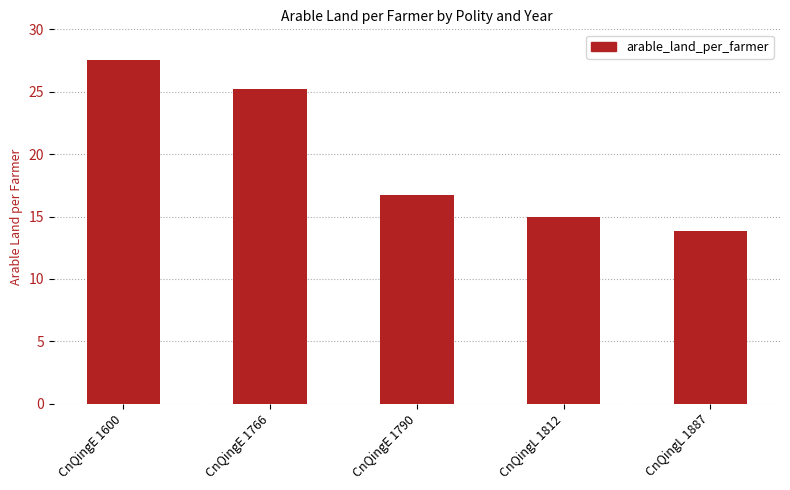

Approximately how many times larger is the value at CnQingL 1812 compared to CnQingL 1887?

1.1